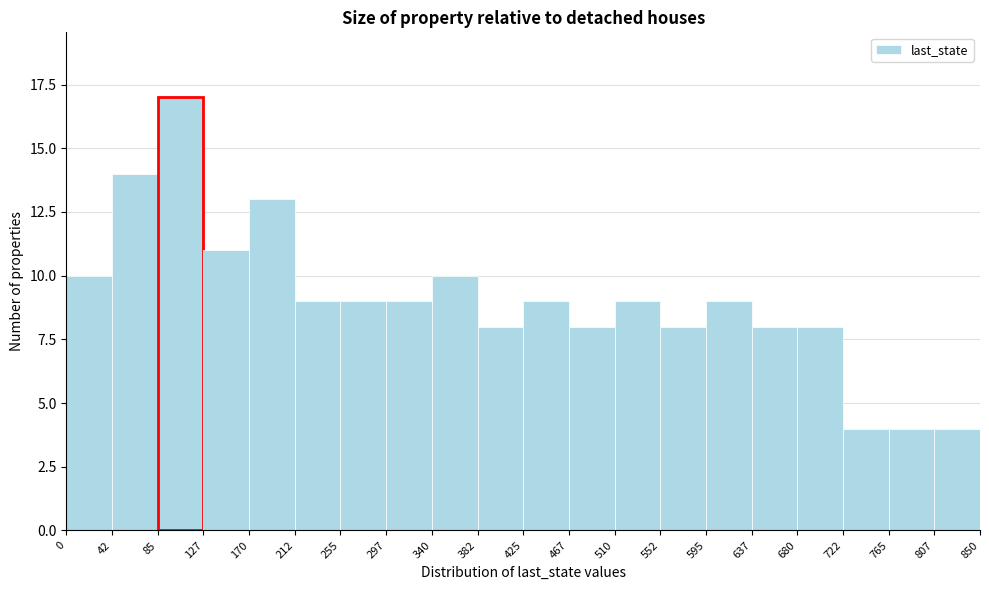

How tall is the bar that spans 382 to 425 on the x-axis? The values are not printed on the chart, so give them approximately, as read against the axis.

8